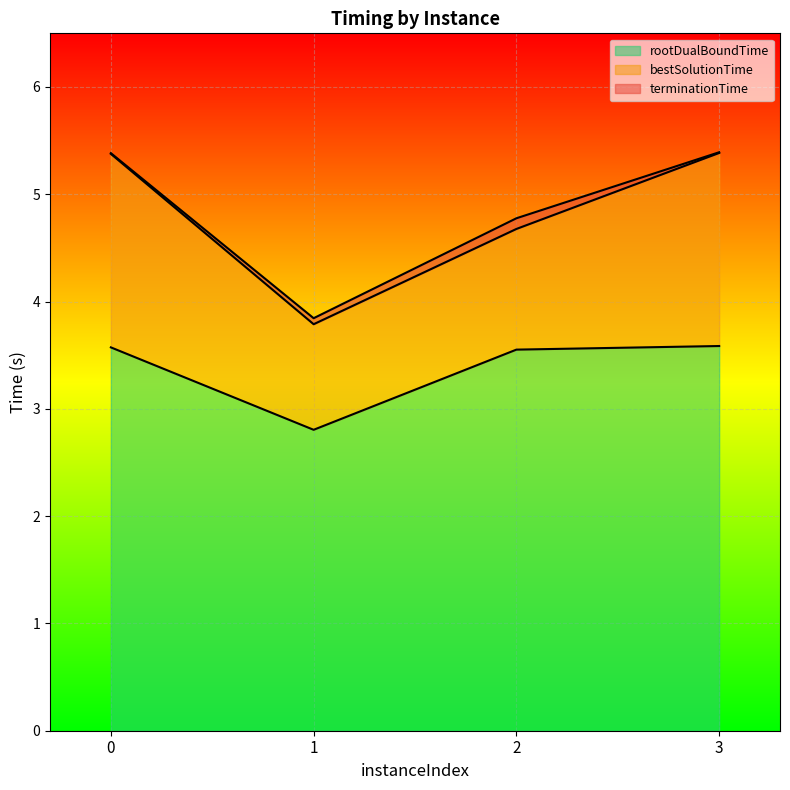

What is the difference between the second highest and minimum values in the rootDualBoundTime series?

0.8